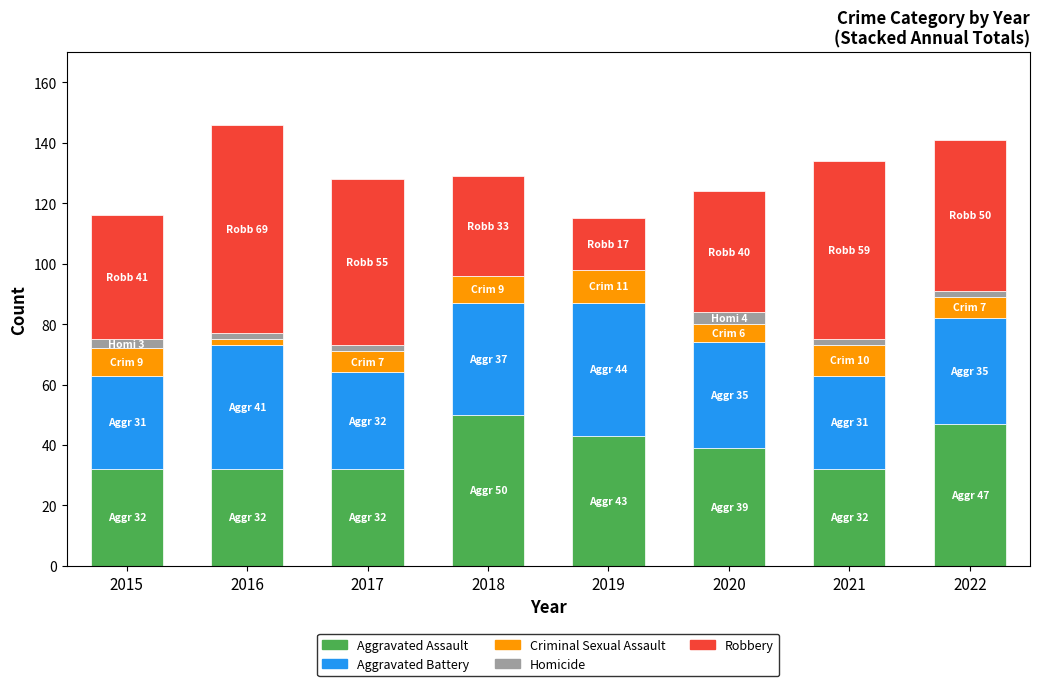

How many categories are shown in the chart?

8